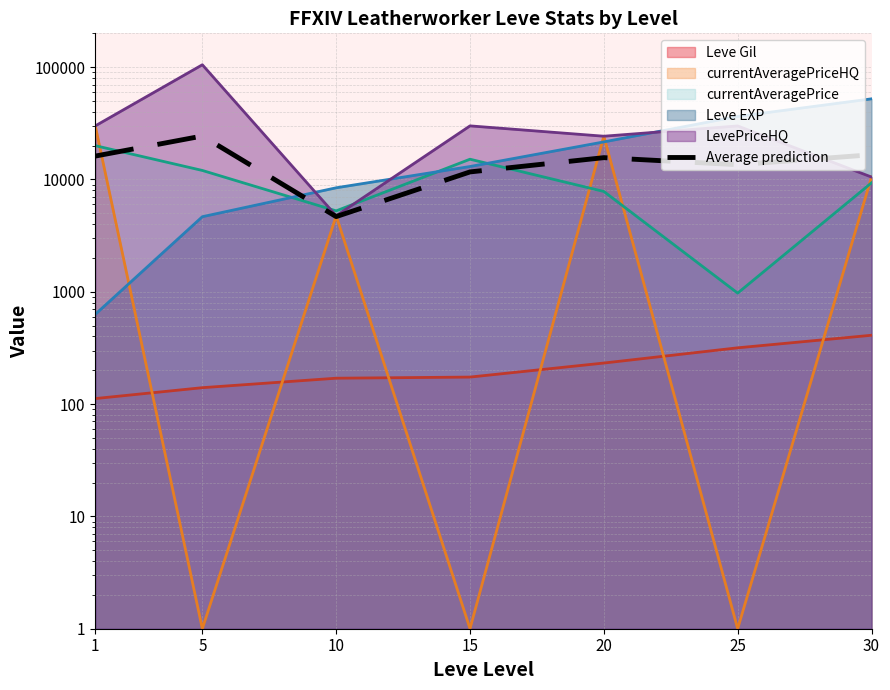

How many distinct data groups are displayed?

1